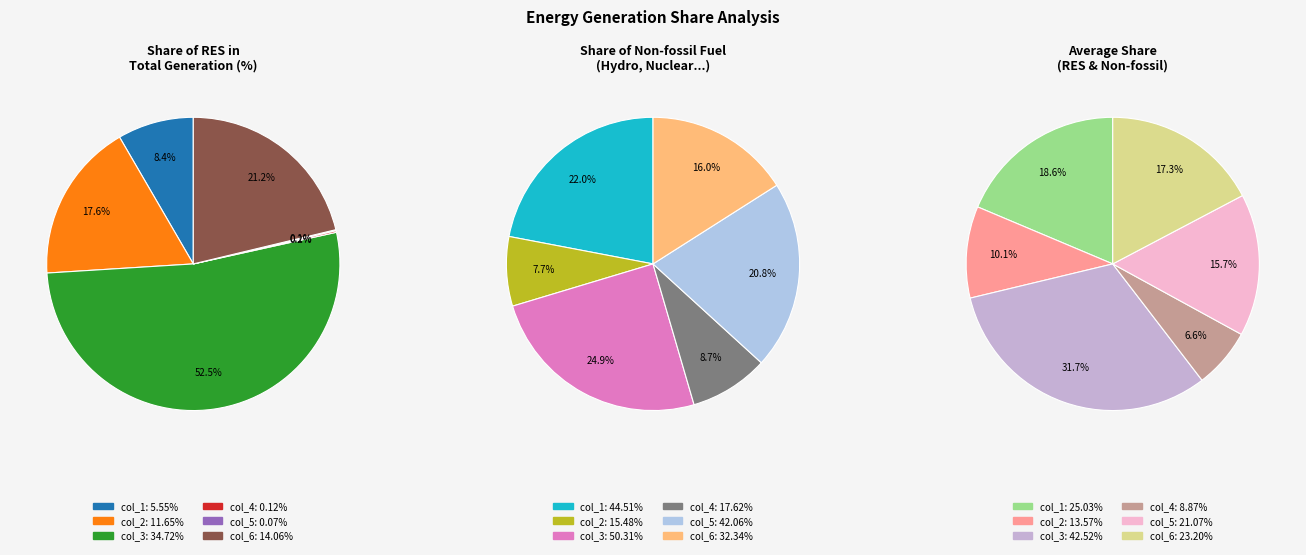

Is there any slice that represents more than half of the pie?

Yes